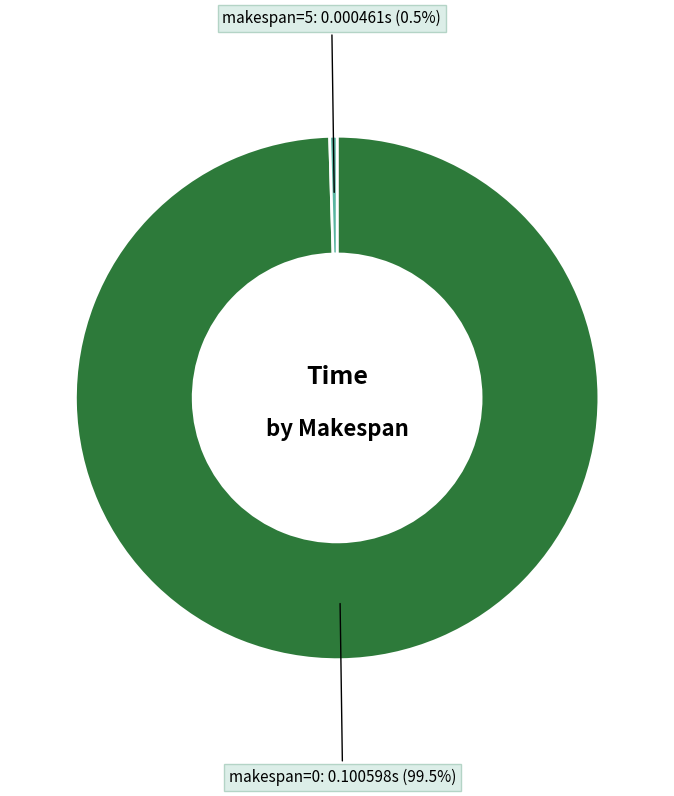

Which slice is the smallest?

makespan=5